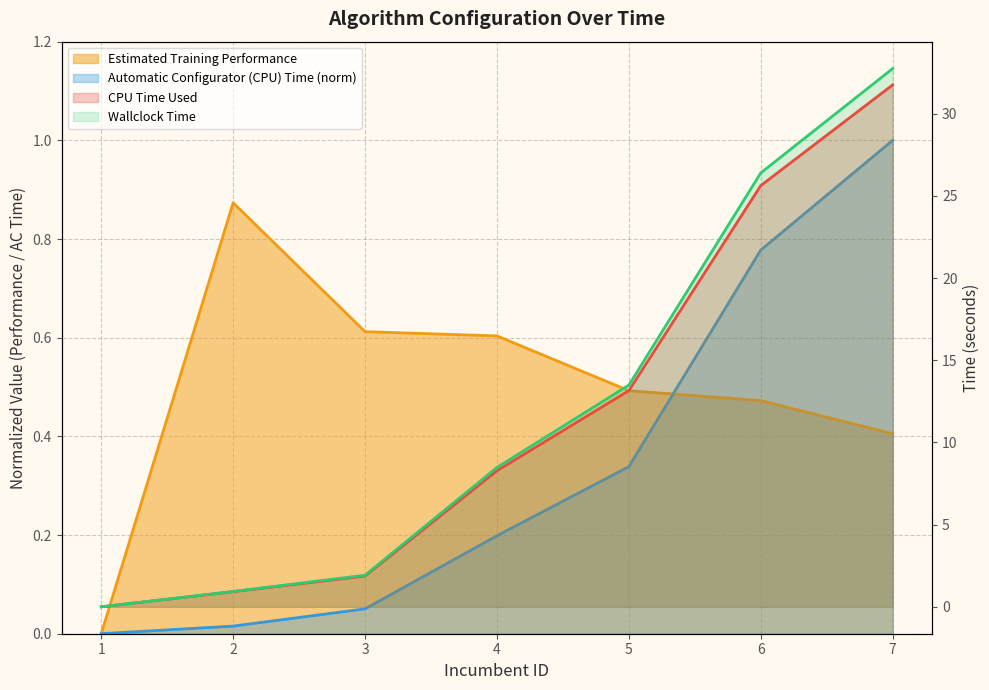

At which label is Automatic Configurator (CPU) Time closest to 0?

1